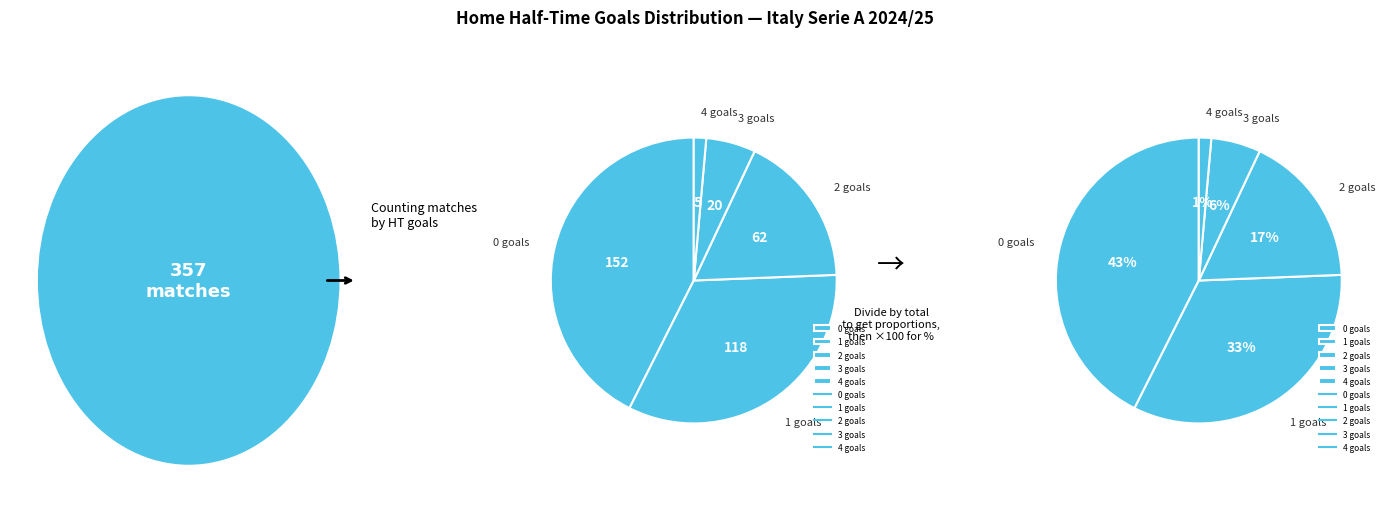

What percentage is the 0 slice, to the nearest percent?

43%